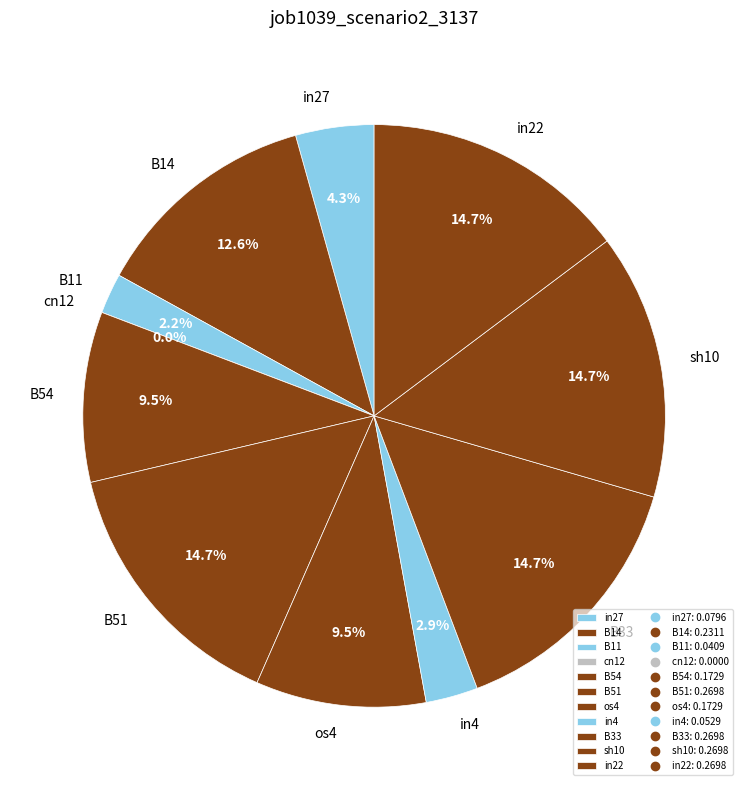

Rank the categories by value from highest to lowest.

B51, B33, sh10, in22, B14, B54, os4, in27, in4, B11, cn12